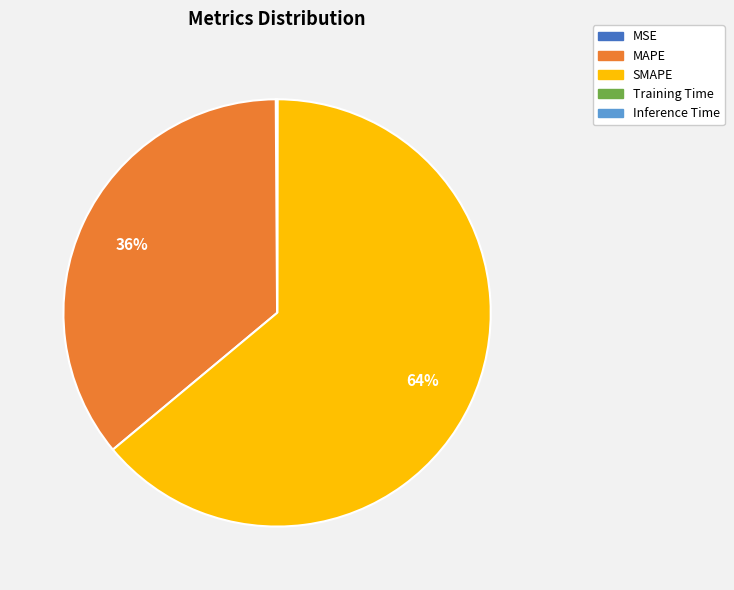

Is the sum of MAPE and SMAPE greater than half?

Yes